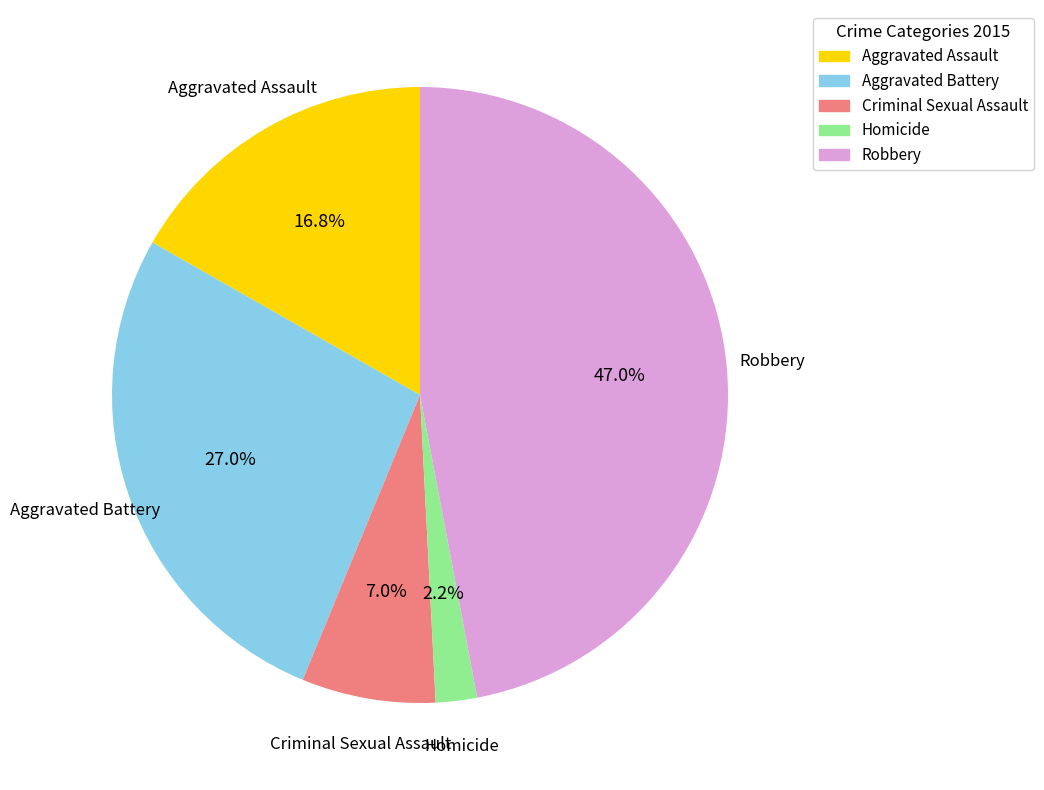

Which slice is the largest?

Robbery